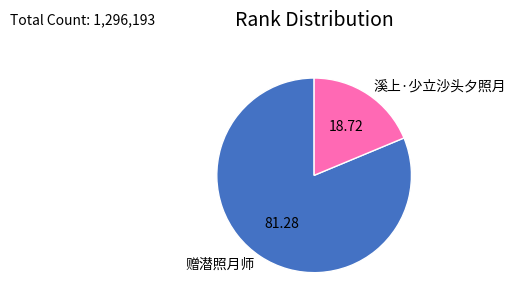

How many slices are in this pie chart?

2